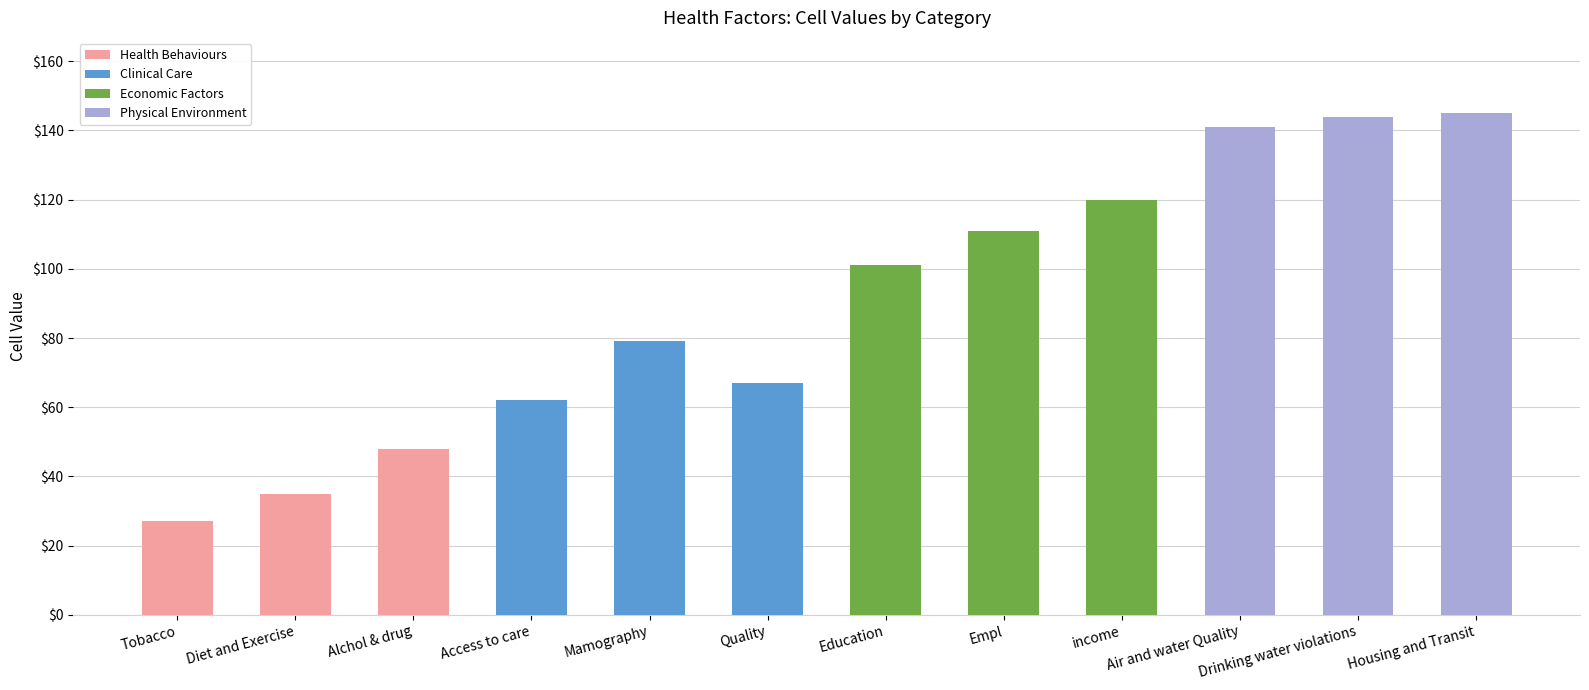

Which has a higher value, Drinking water violations or Education?

Drinking water violations